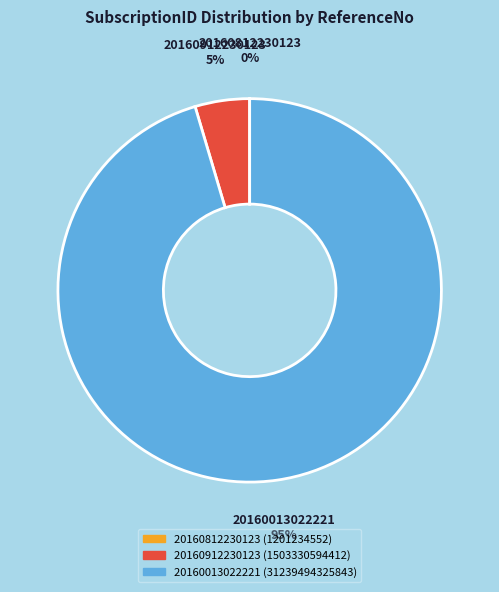

To the nearest percent, what is the combined percentage of 20160013022221 and 20160912230123?

100%